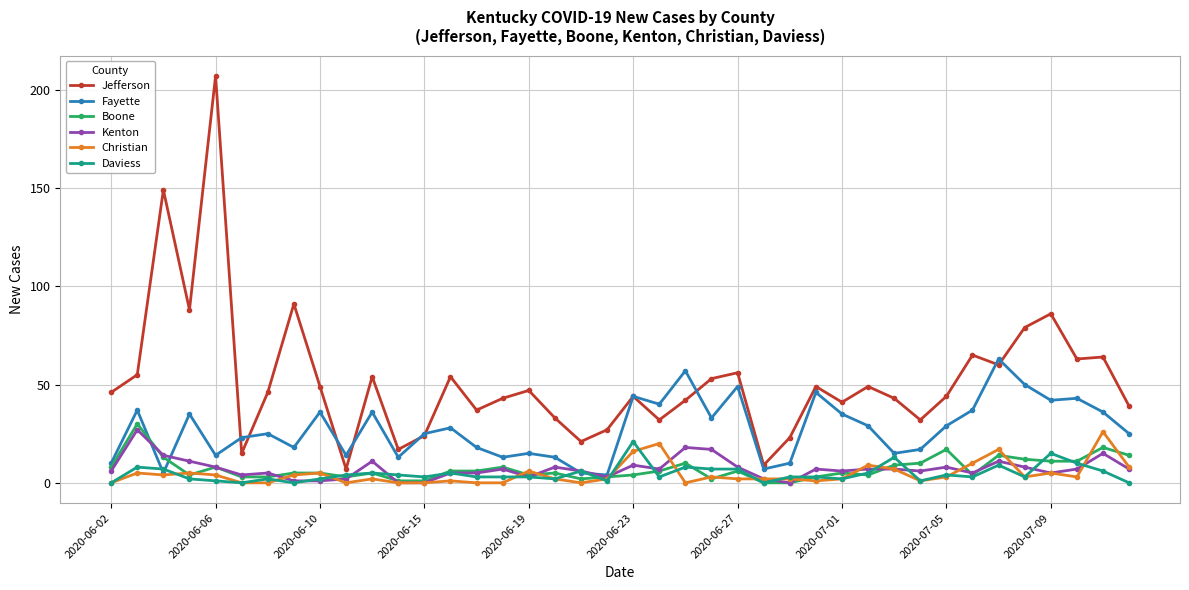

Does the chart have visible grid lines?

Yes